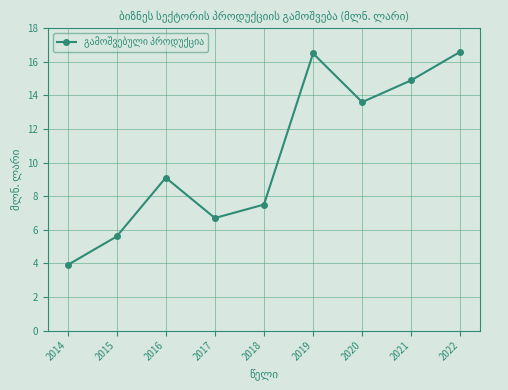

How many points are lower than both their immediate neighbors (excluding endpoints)?

2